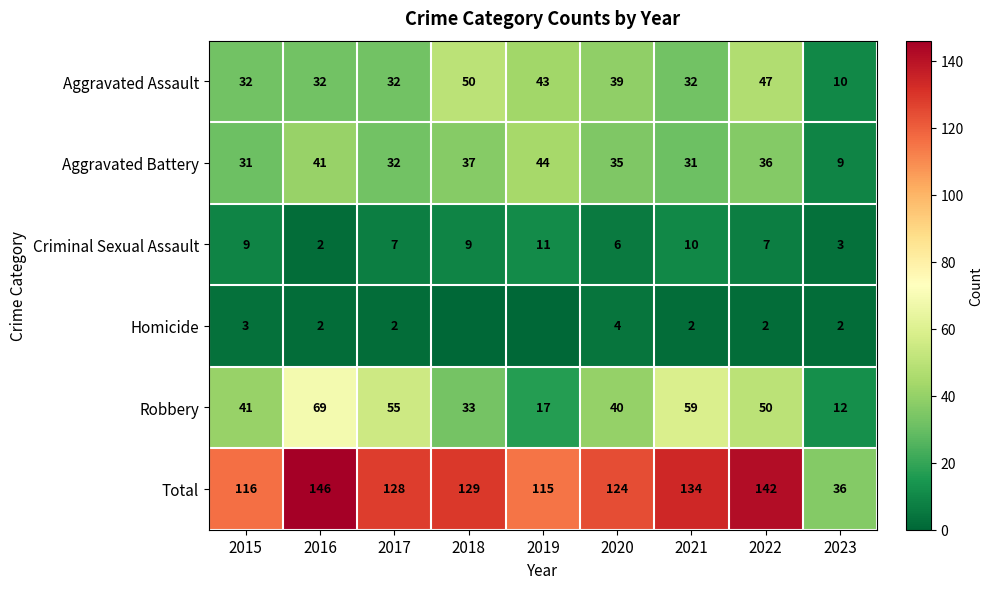

True or false: Robbery has a value of 55 at 2017.

True